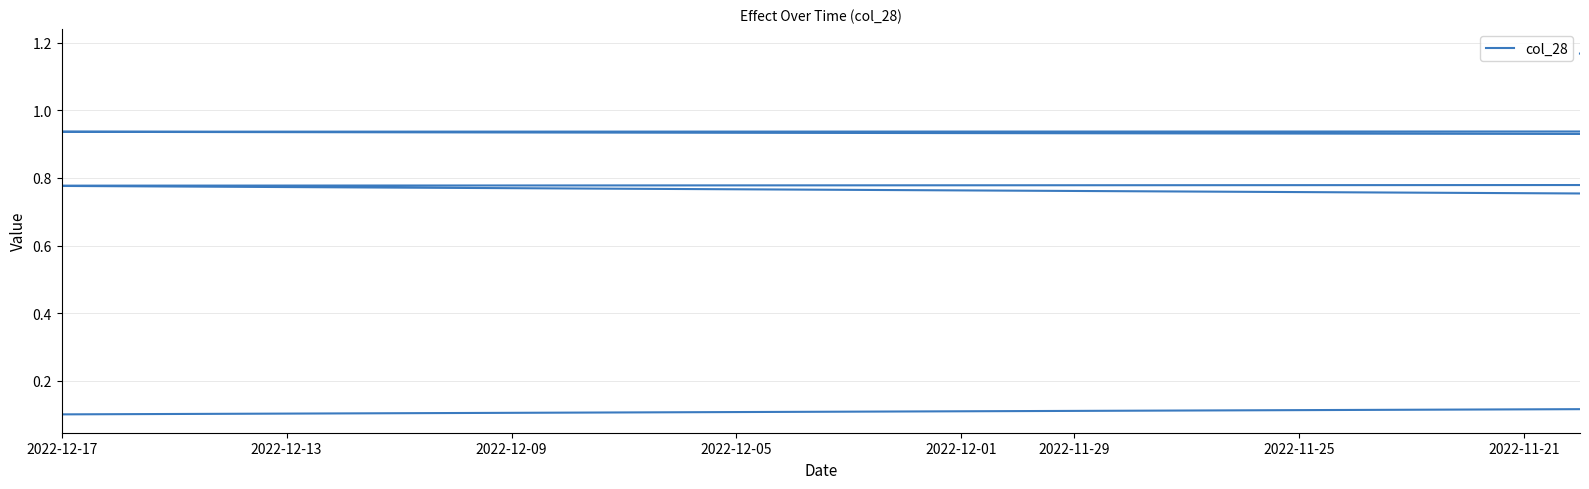

How many points are lower than both their immediate neighbors (excluding endpoints)?

1